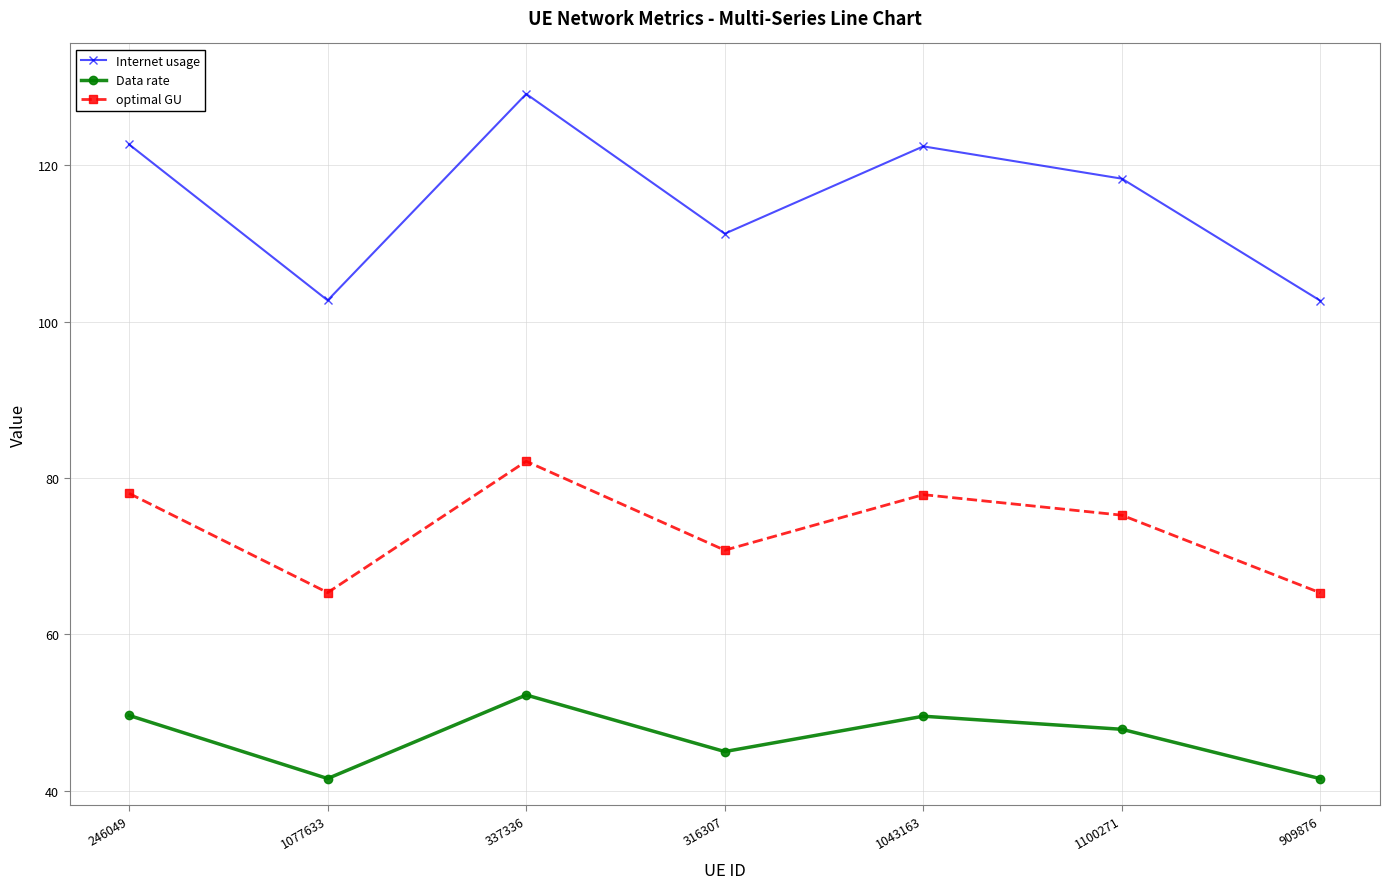

True or false: Internet usage has more than 1 interior local peaks.

True